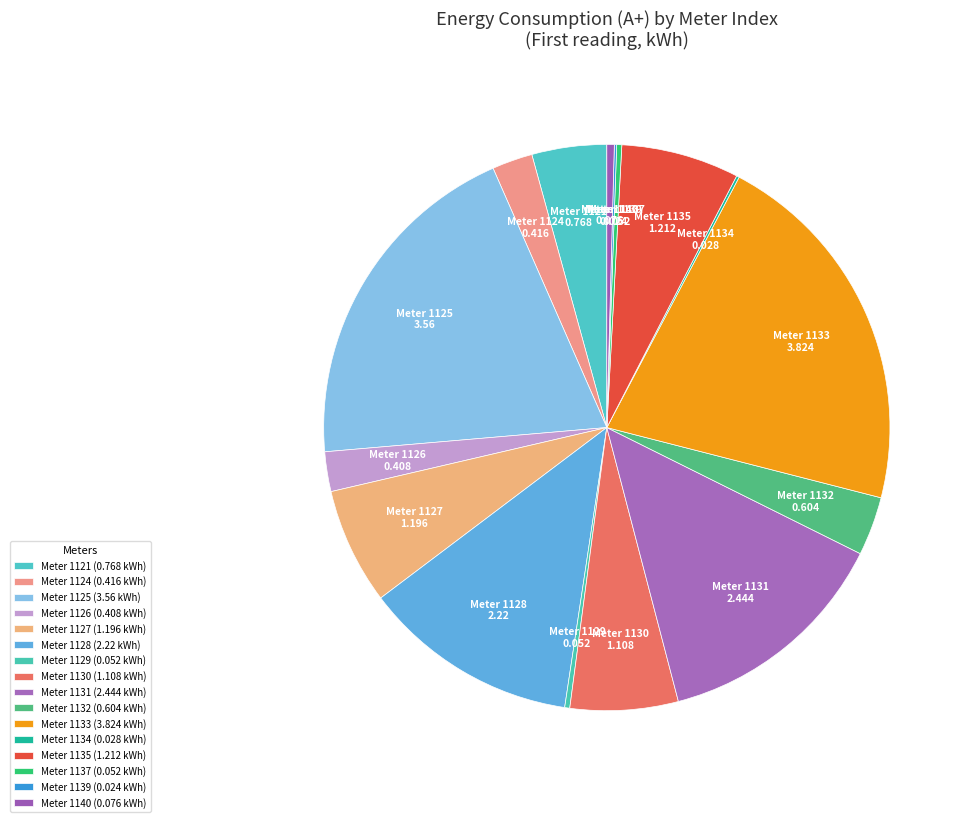

Which slice is the largest?

1133